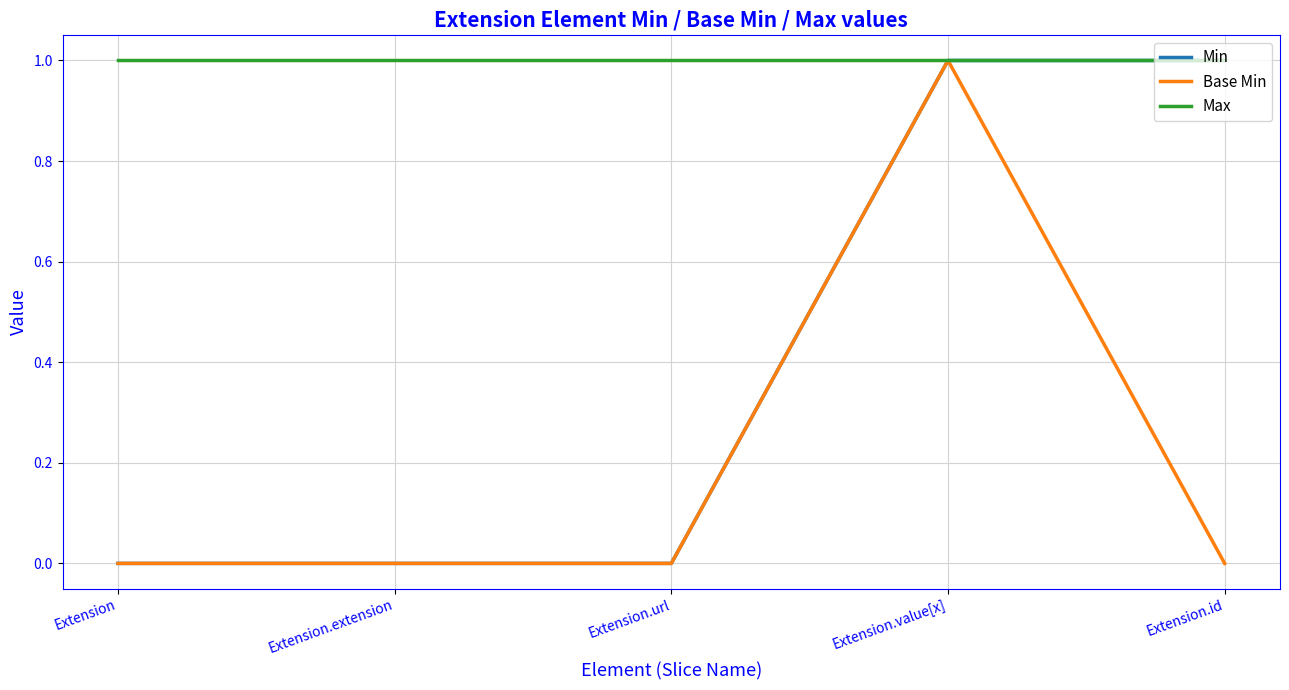

Is the value of Min at Extension.id greater than the value of Base Min at Extension.url?

Yes